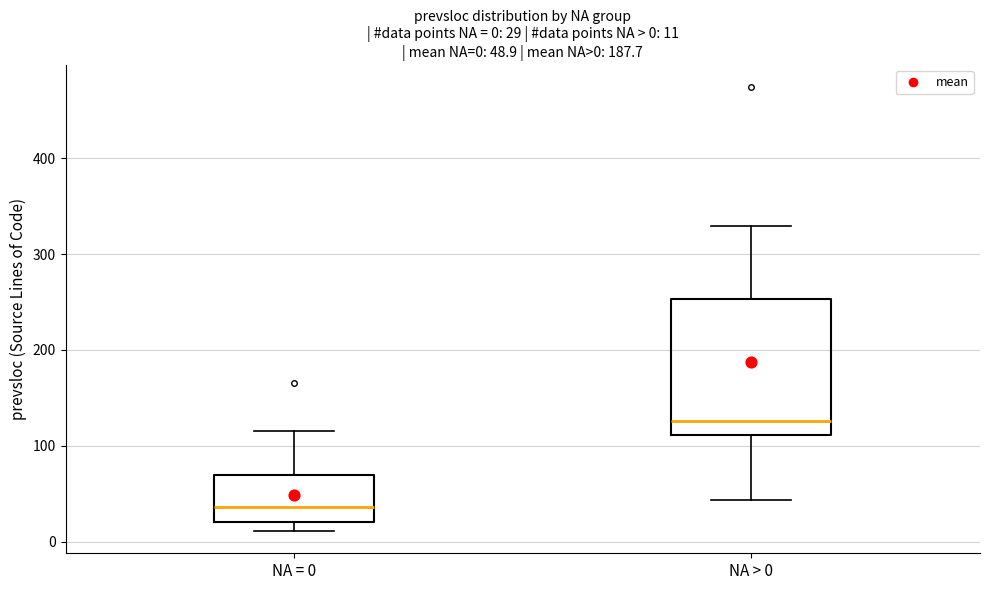

Which box has the lowest median line?

NA = 0